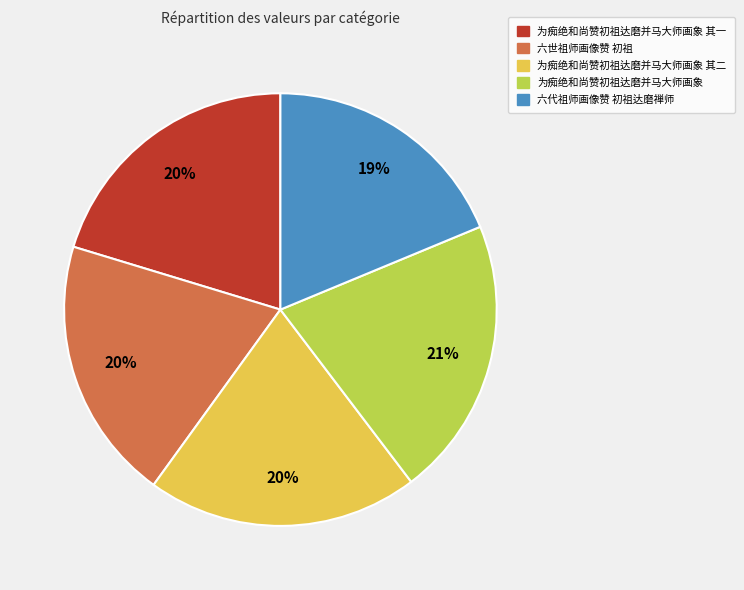

To the nearest percent, what is the average slice percentage?

20%